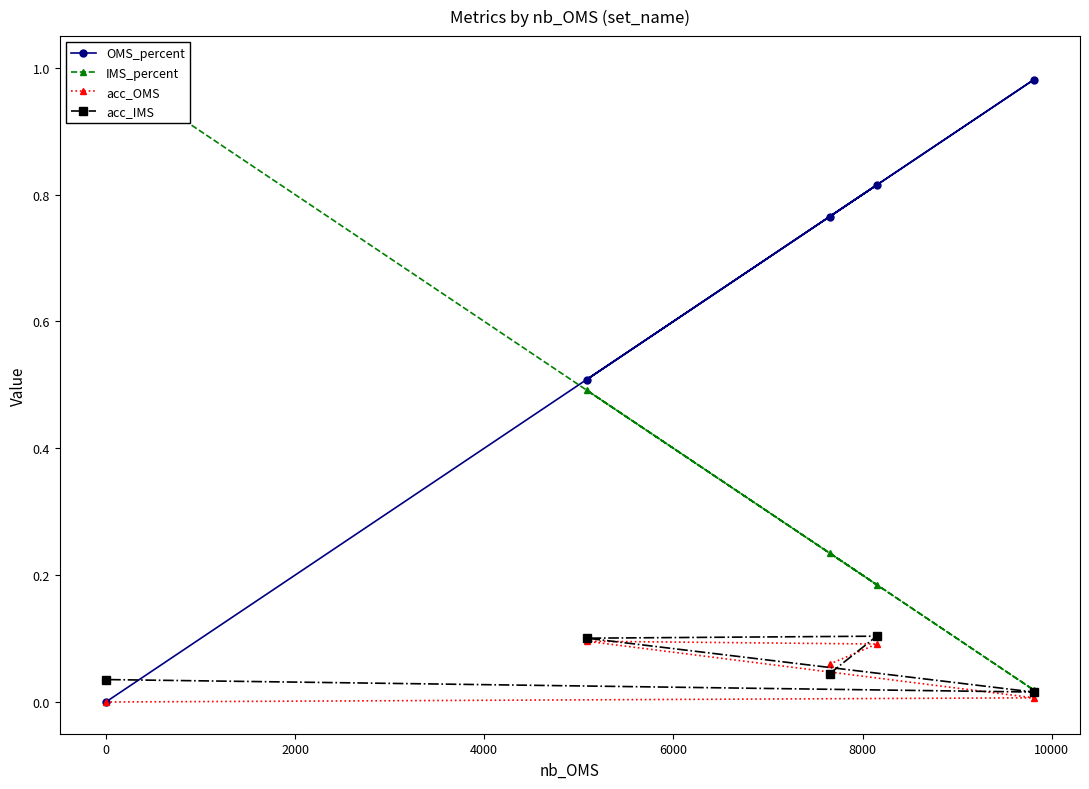

What is the sum of the acc_OMS values at 4000 and 0?

0.1